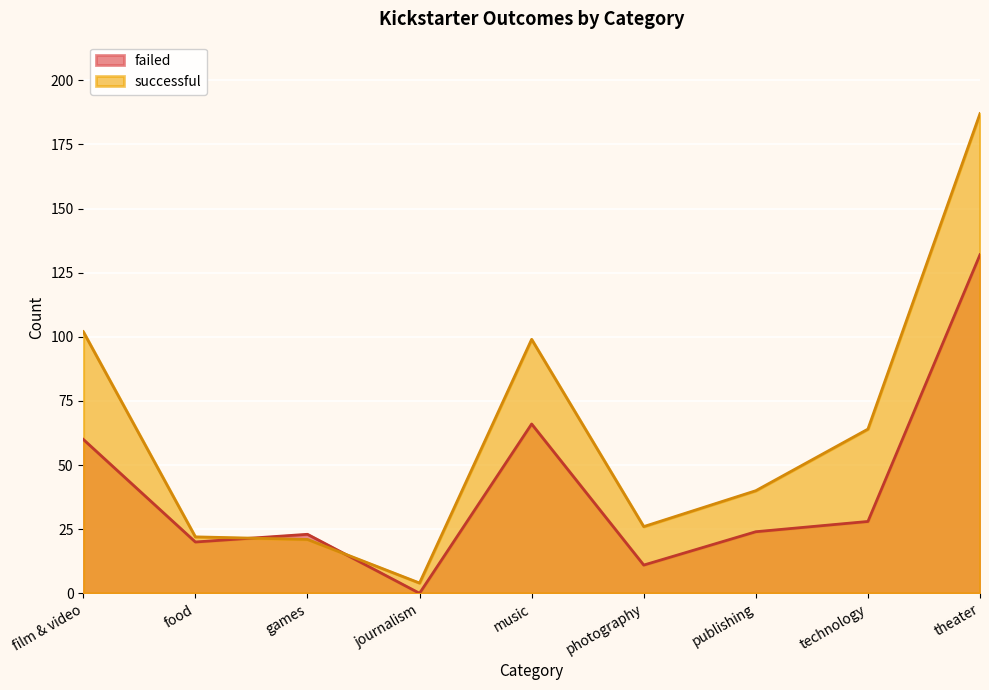

Reading left to right, transcribe all the data shown in this chart.

failed: film & video=60	food=20	games=23	journalism=0	music=66	photography=11	publishing=24	technology=28	theater=132
successful: film & video=102	food=22	games=21	journalism=4	music=99	photography=26	publishing=40	technology=64	theater=187